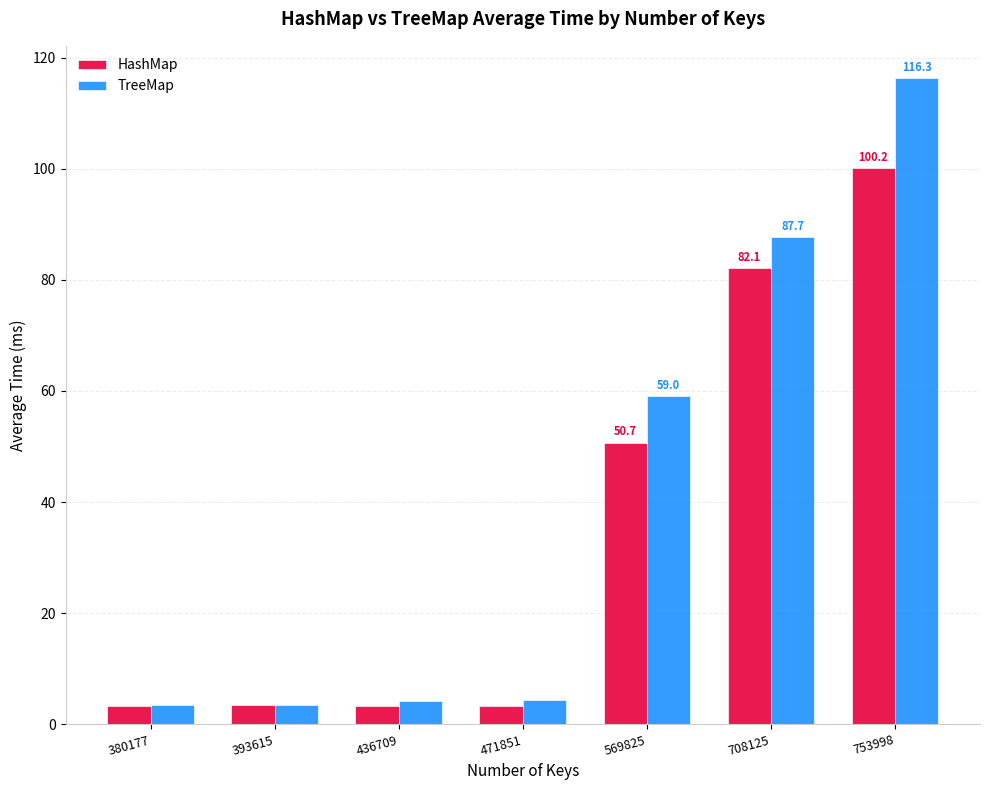

Which category has the highest value in the HashMap series?

753998